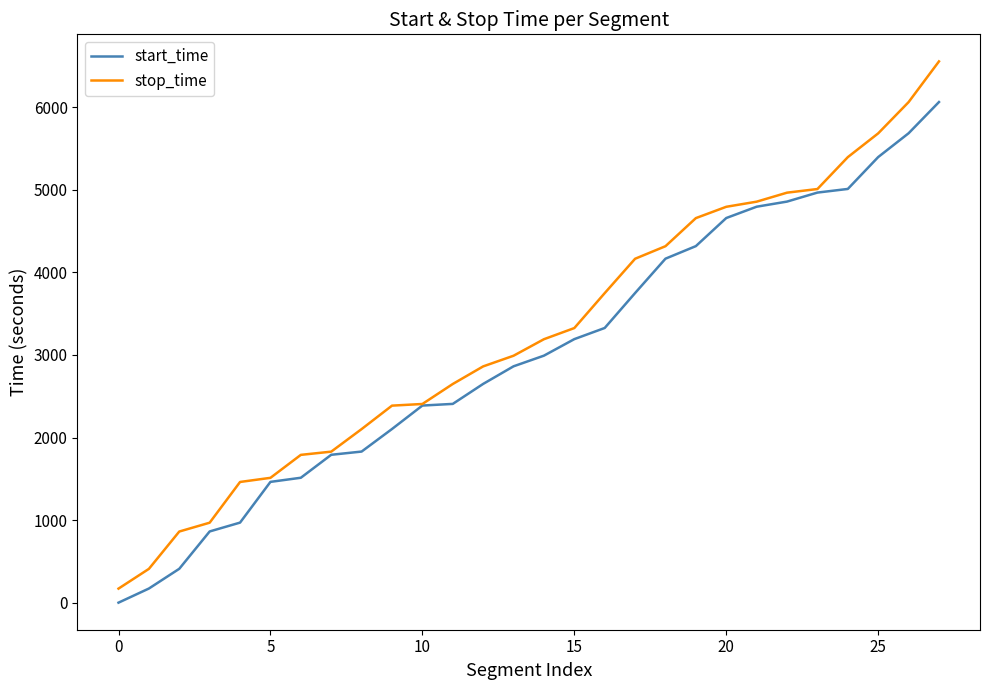

Which series has the widest spread of values?

stop_time